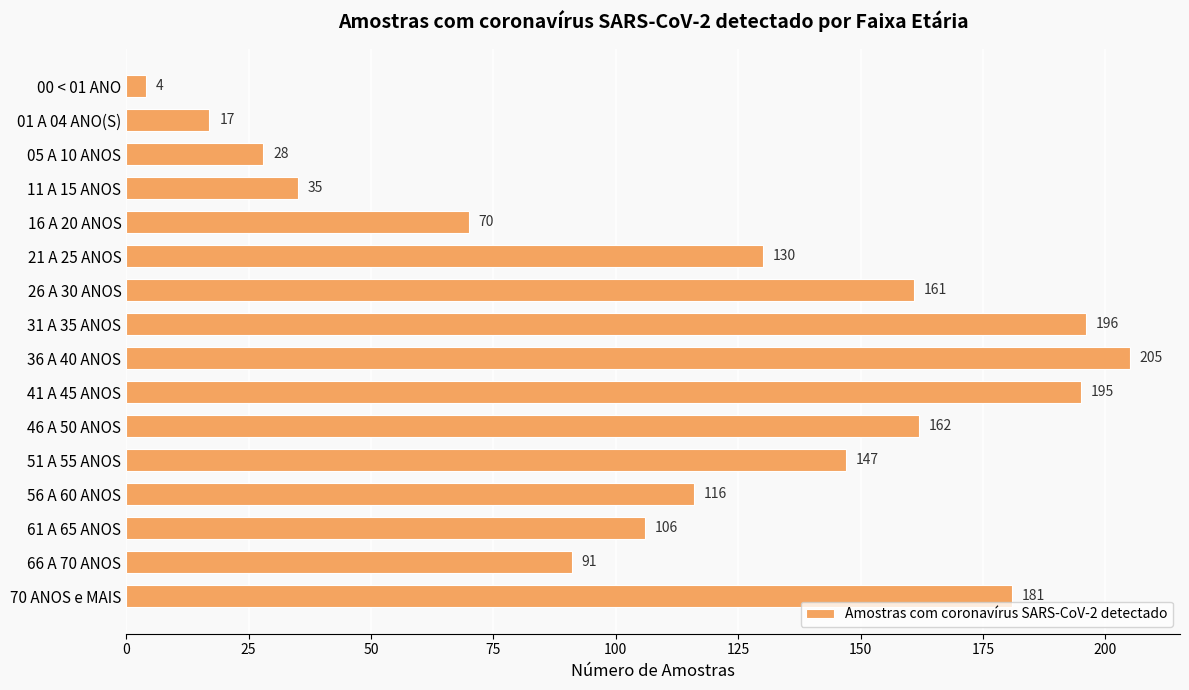

What is the change in value from 01 A 04 ANO(S) to 66 A 70 ANOS?

+74